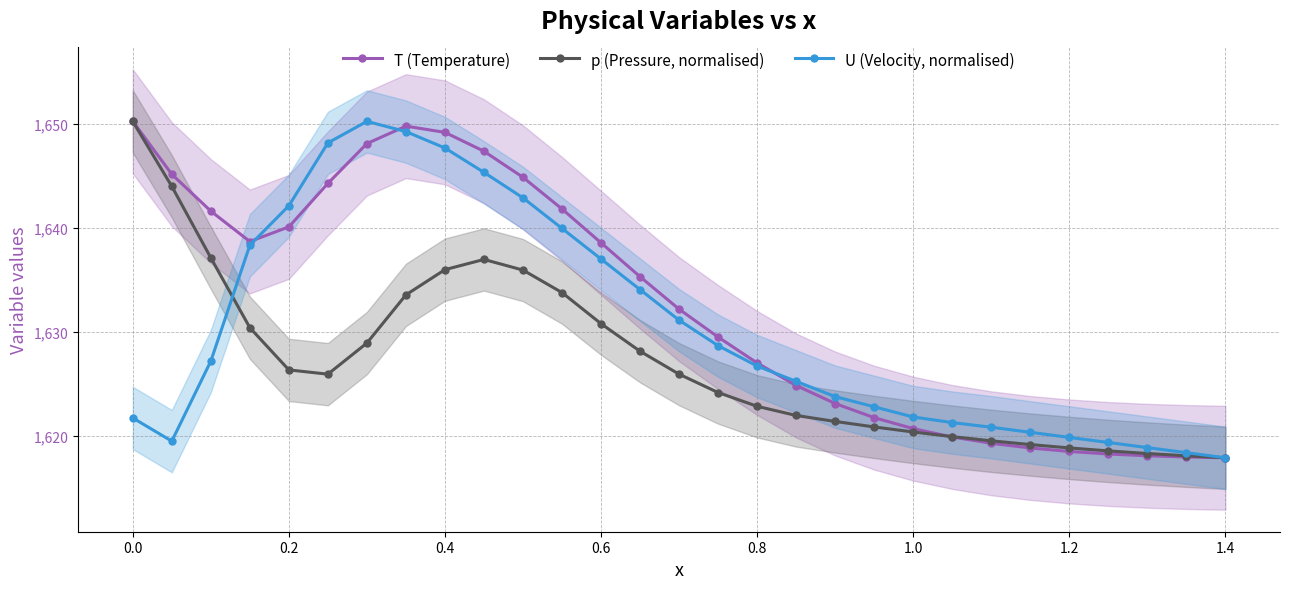

What is the maximum value shown in the chart?

1650.3